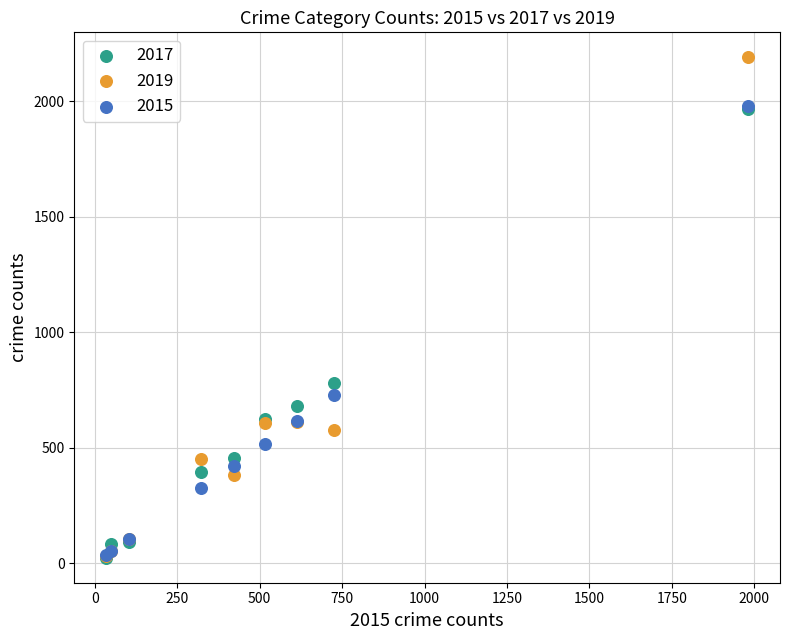

Across all series, what Y value is closest to 1106?

780